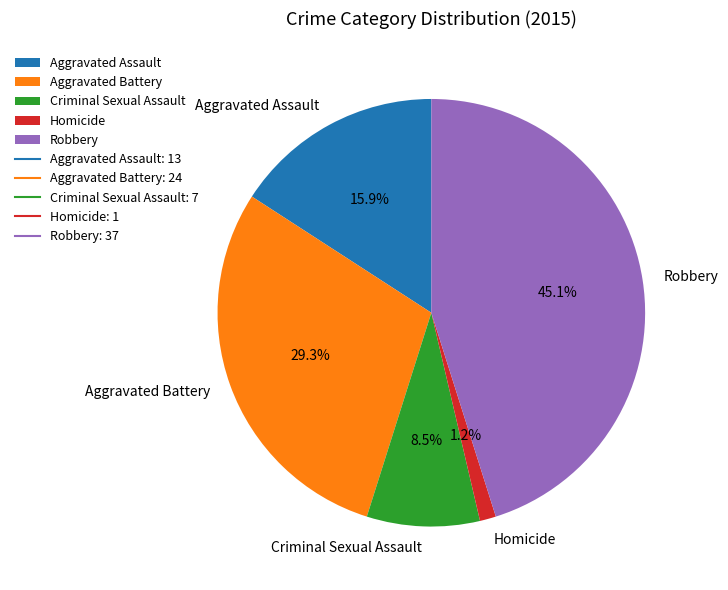

Do Robbery and Aggravated Assault together represent more than half of the pie?

Yes